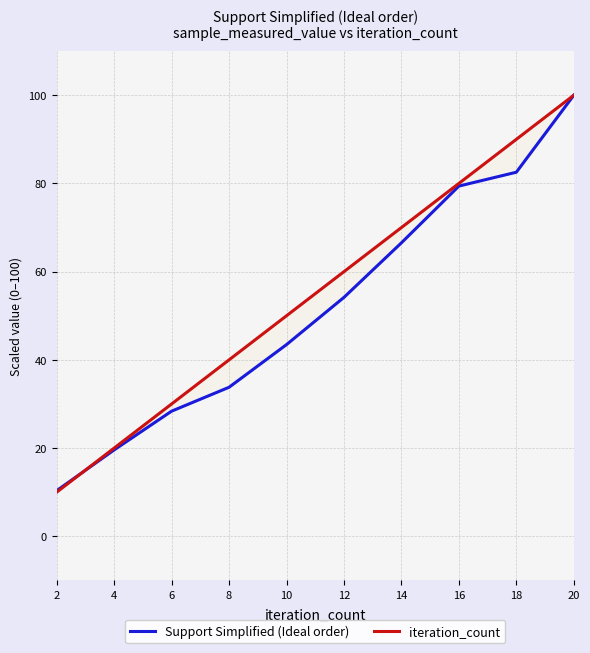

Which series has the widest spread of values?

iteration_count